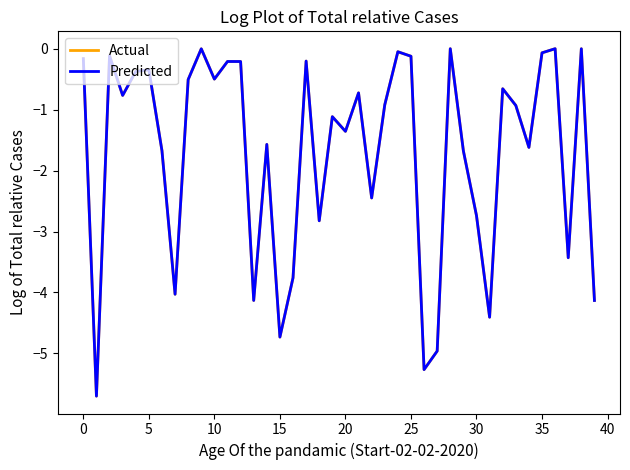

What is the lowest value of the Predicted series?

-5.7